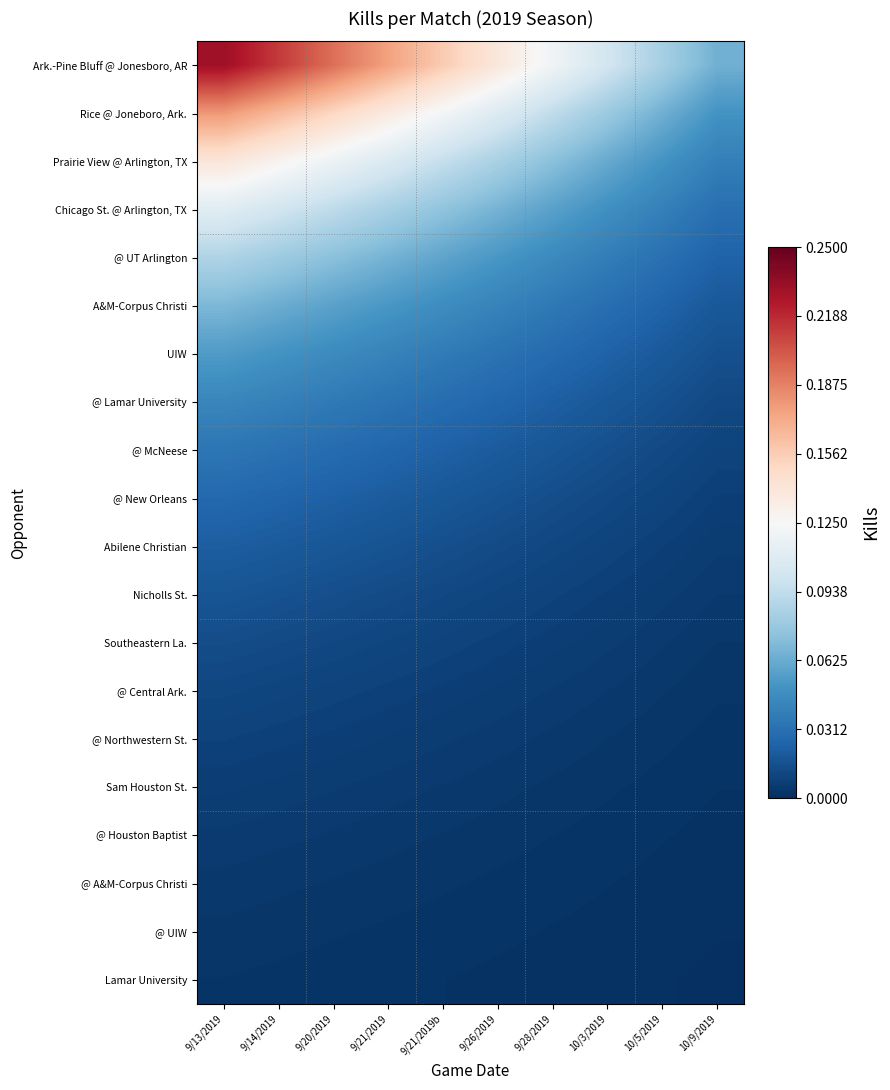

What is the total value across all series at 9/21/2019?

0.8